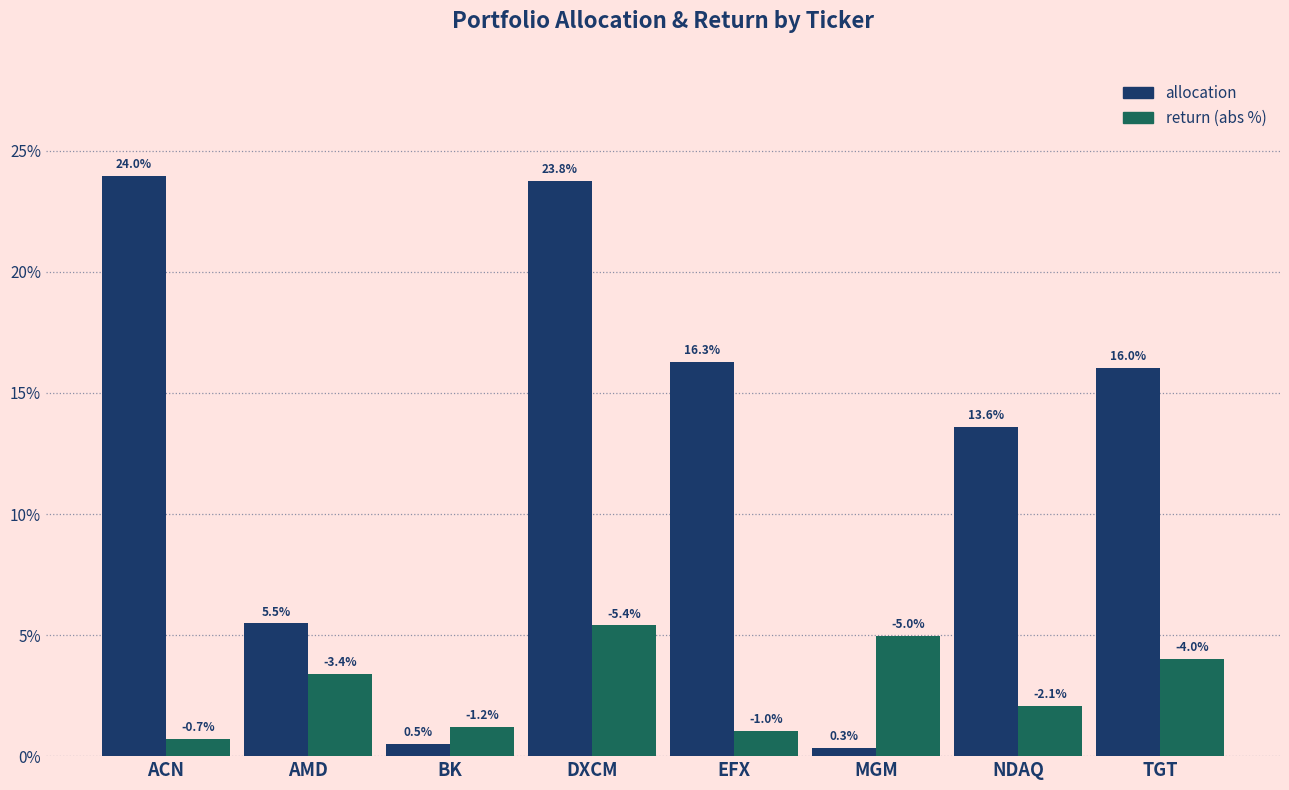

Rank the series at AMD from lowest to highest value.

return (abs %), allocation